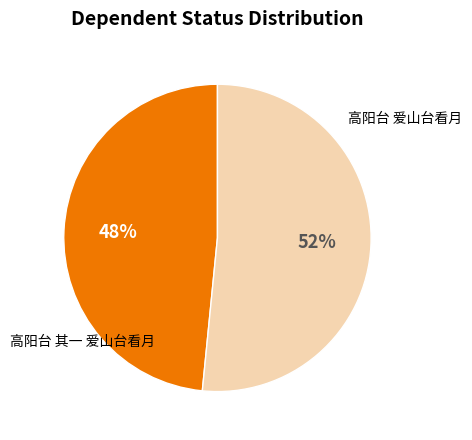

Does 高阳台 其一 爱山台看月 represent more than half of the total?

No